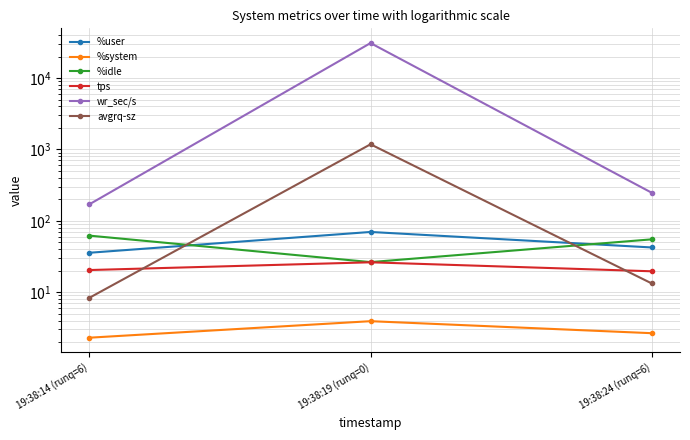

Rank the series by their maximum value, from highest to lowest.

wr_sec/s, avgrq-sz, %user, %idle, tps, %system